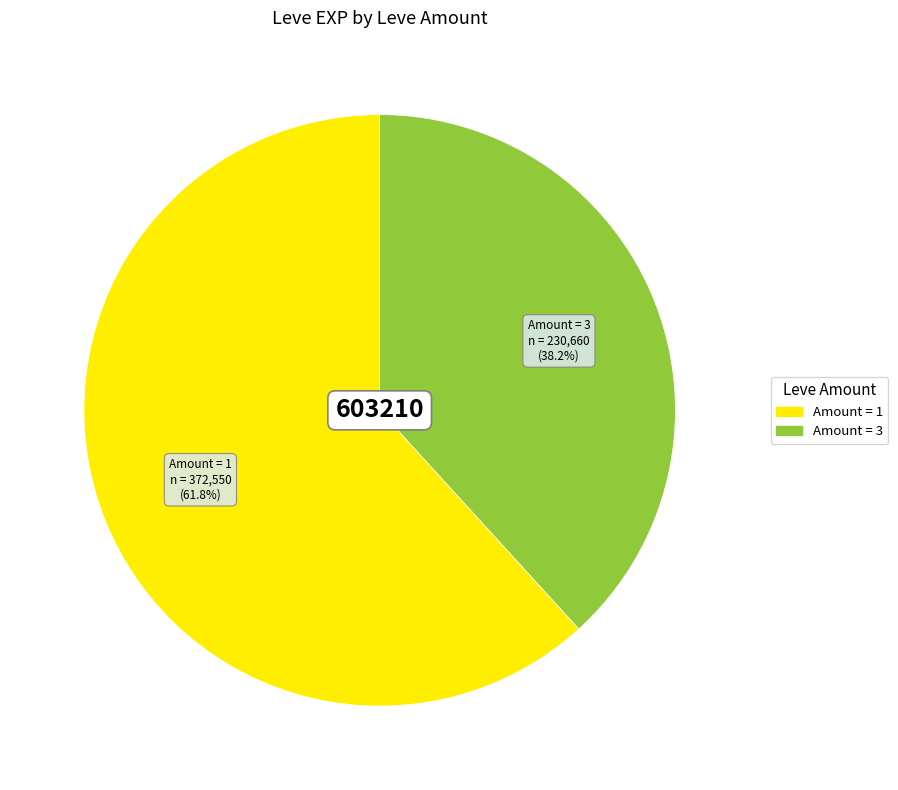

Is there any slice that represents more than half of the pie?

Yes